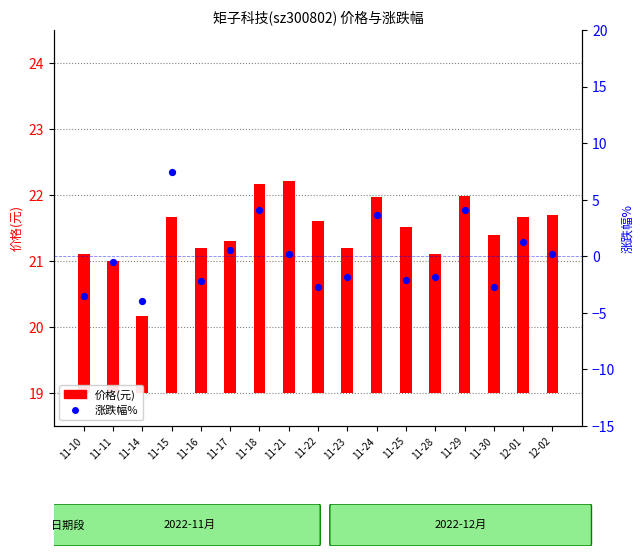

Which series has the largest Y range (max minus min)?

涨跌幅%